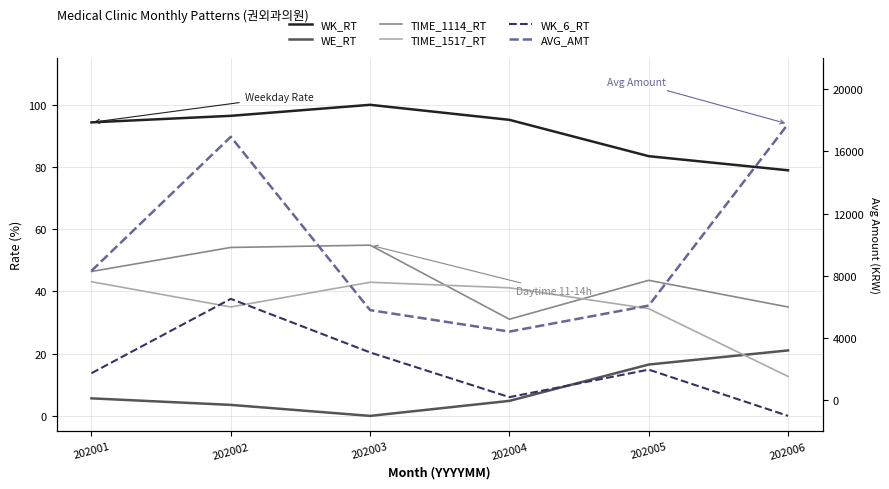

At which category does WK_RT reach its first local peak?

202003